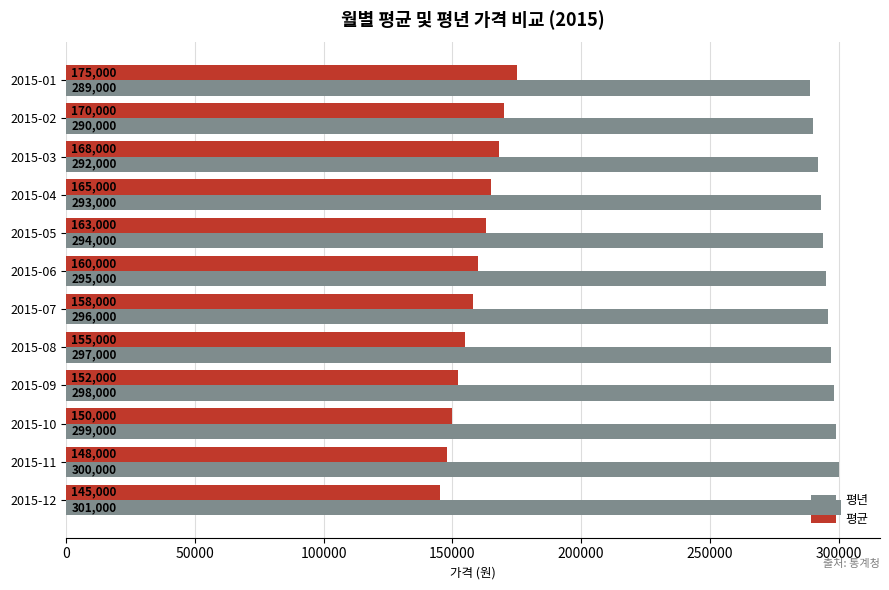

How many distinct data groups are displayed?

2